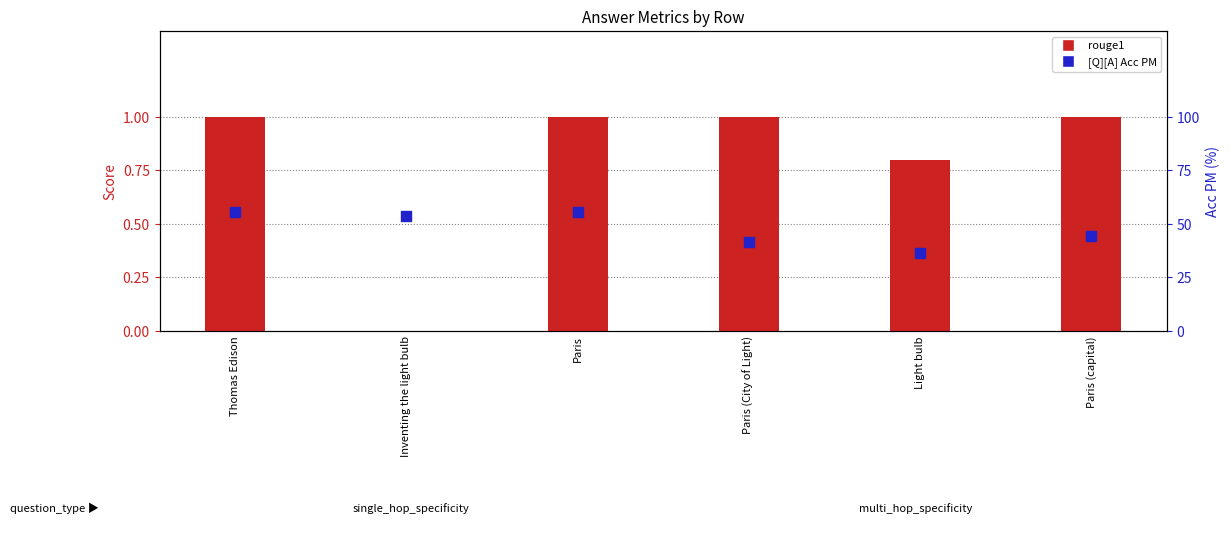

At which category is the sum across all series the highest?

Thomas Edison